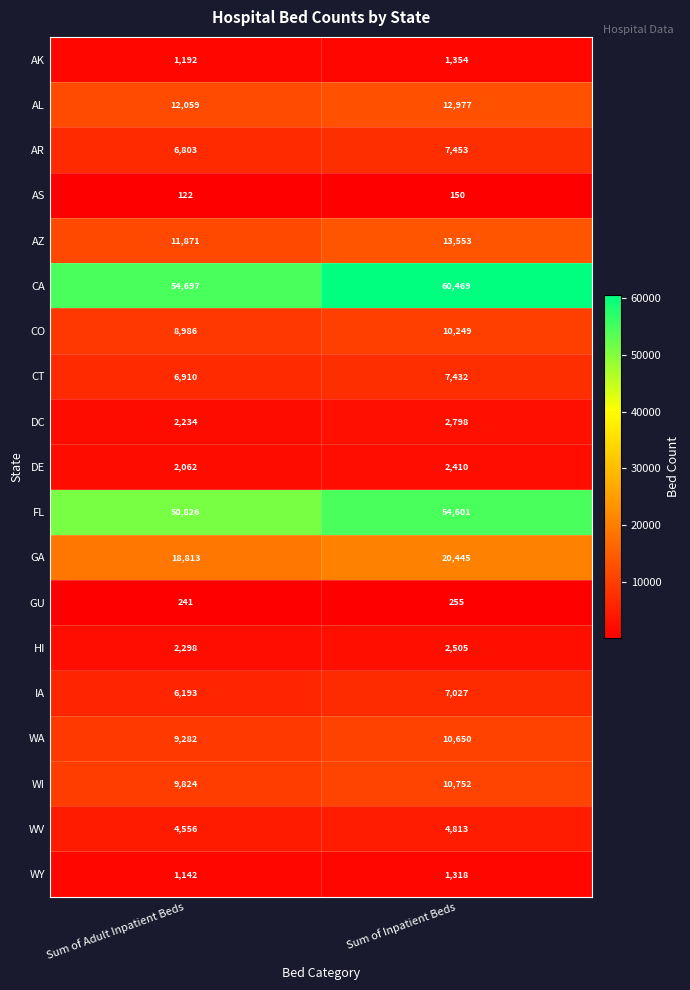

List the series in order of their peak value, lowest first.

AS, GU, WY, AK, DE, HI, DC, WV, IA, CT, AR, CO, WA, WI, AL, AZ, GA, FL, CA